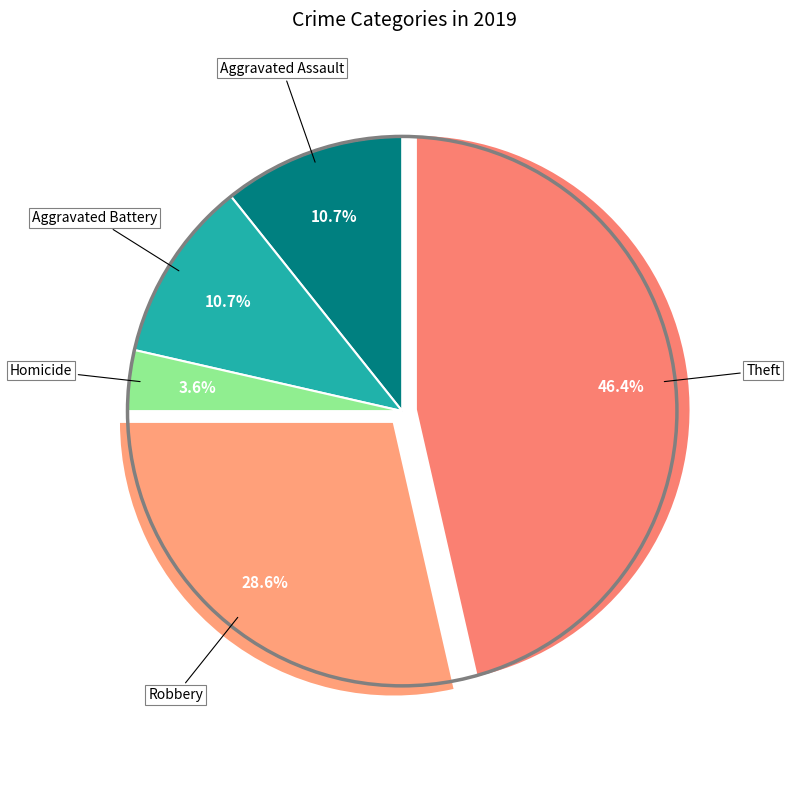

Is there any slice that represents more than half of the pie?

No